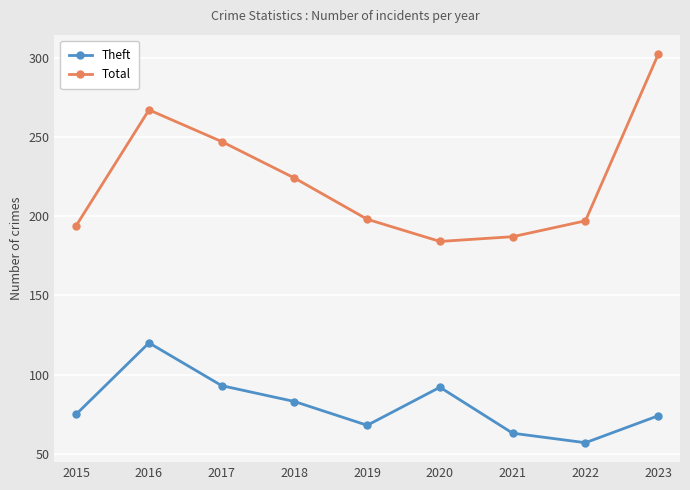

Rank the series by their maximum value, from lowest to highest.

Theft, Total